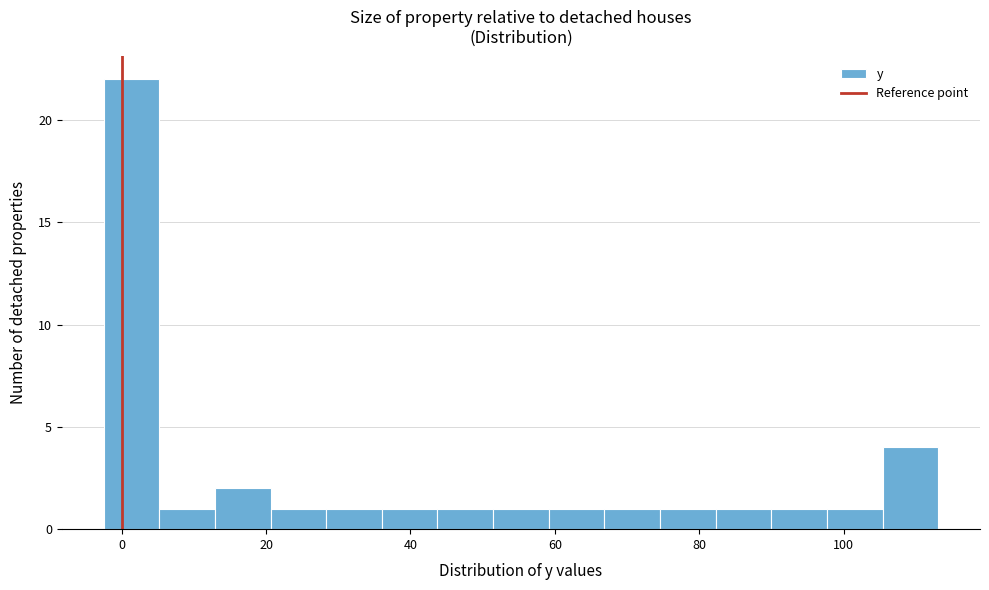

Read against the x-axis, roughly where is the centre of the tallest bar?

2